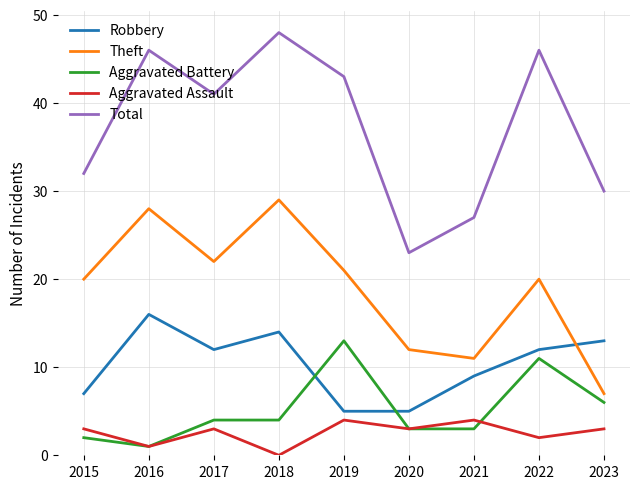

The Theft series shows 29 at 2019. True or false?

False